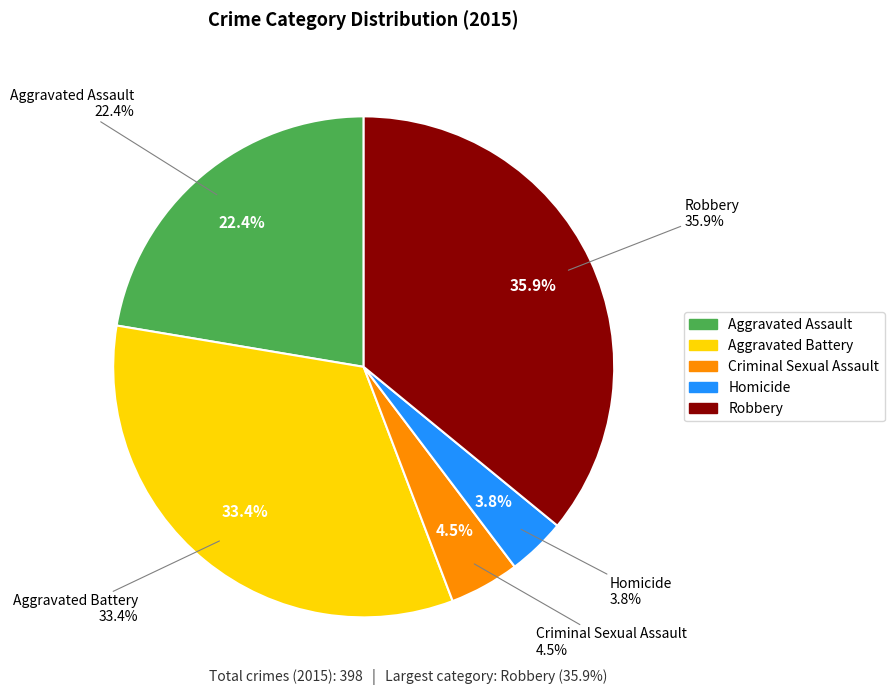

To the nearest percent, what is the combined percentage of Aggravated Assault and Homicide?

26%